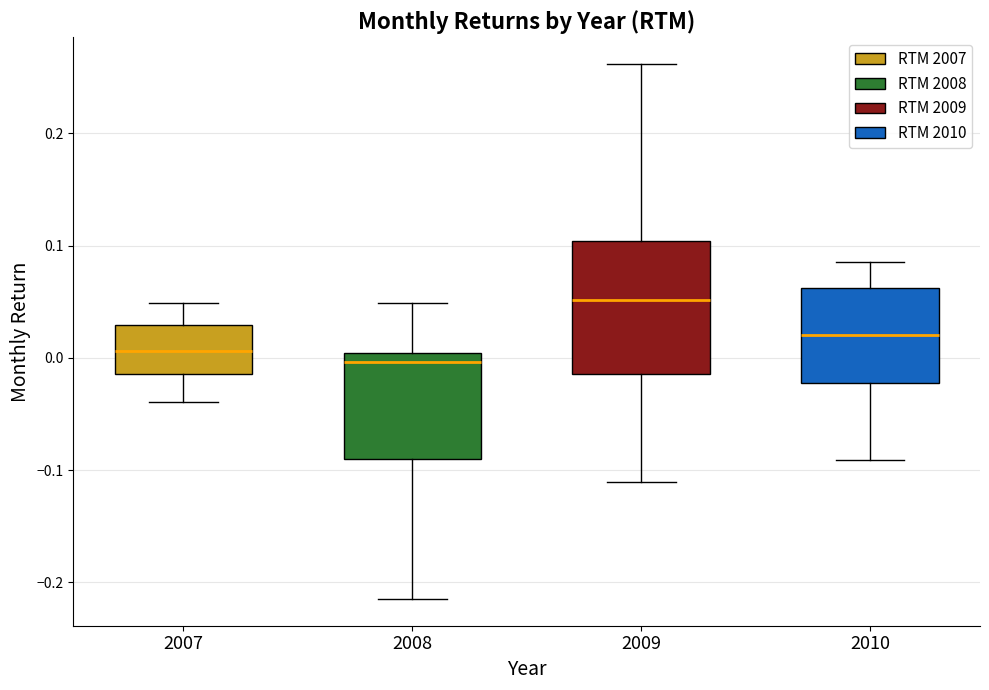

Which box has the highest median line?

2009